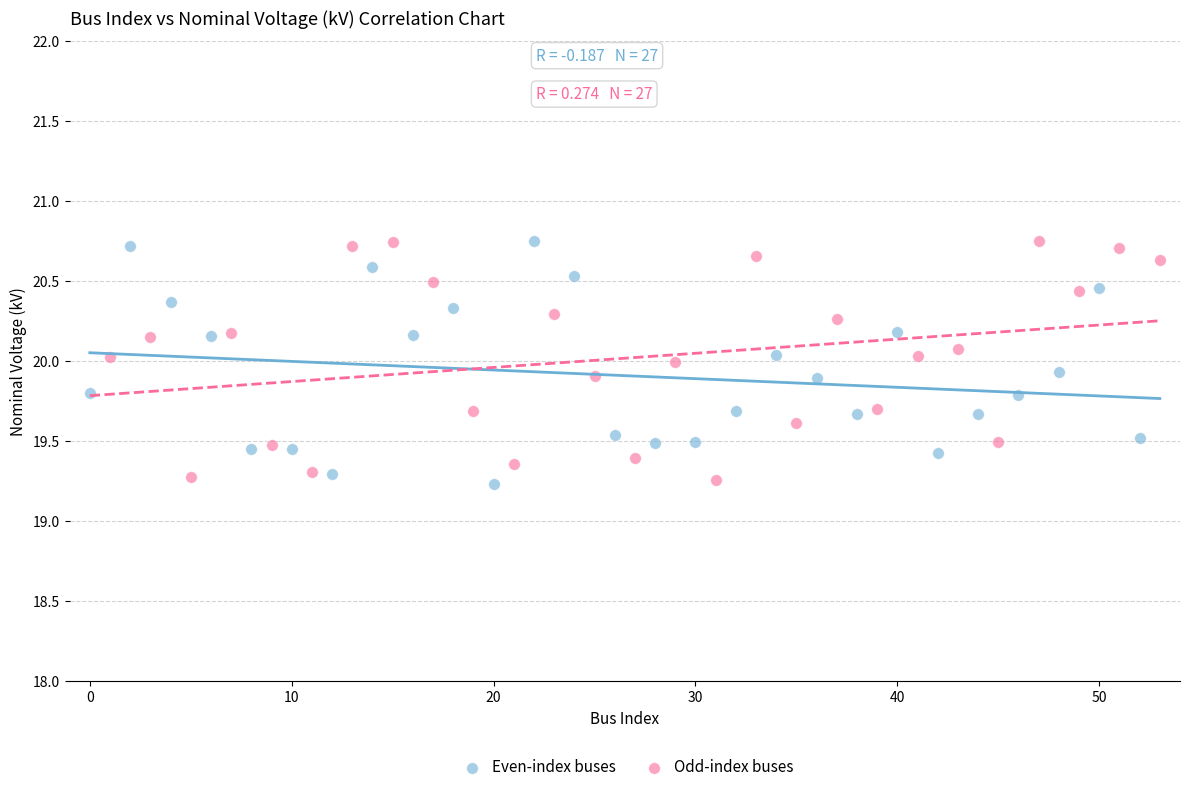

What are all the series names shown in the legend?

Even-index buses, Odd-index buses